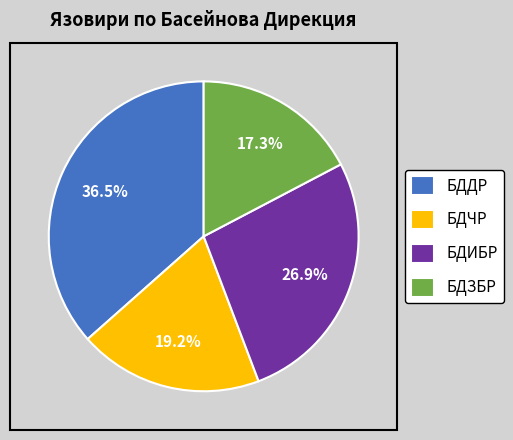

Which has a higher value, БДДР or БДЧР?

БДДР